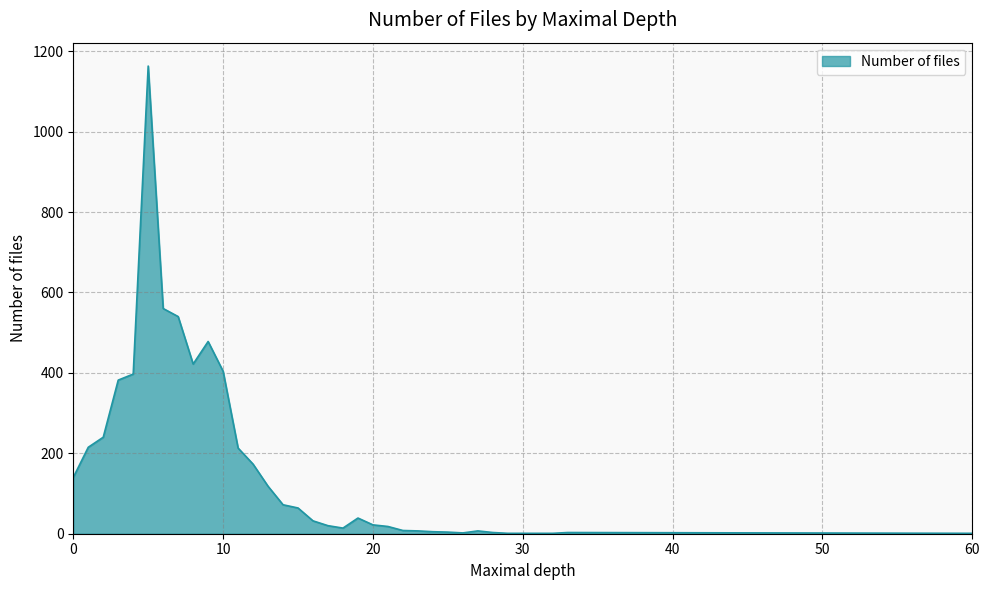

What is the difference between the maximum and minimum values?

1162